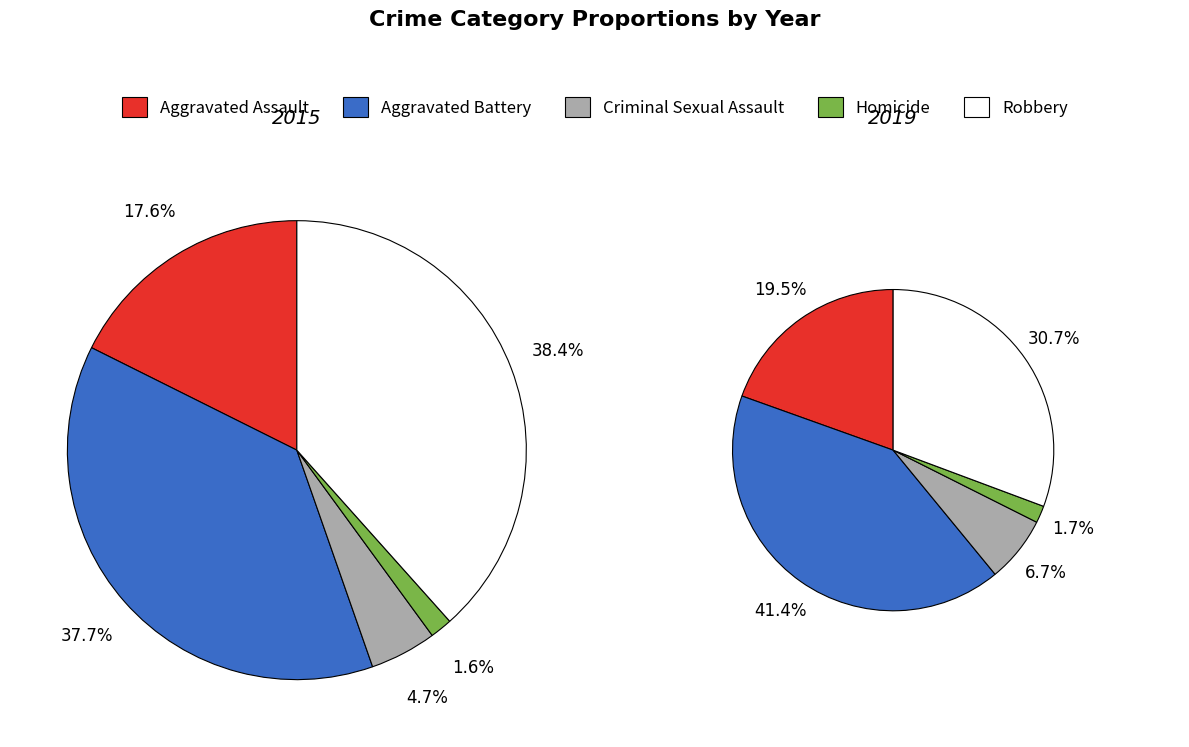

How much of the chart is everything except Aggravated Assault?

82.4%